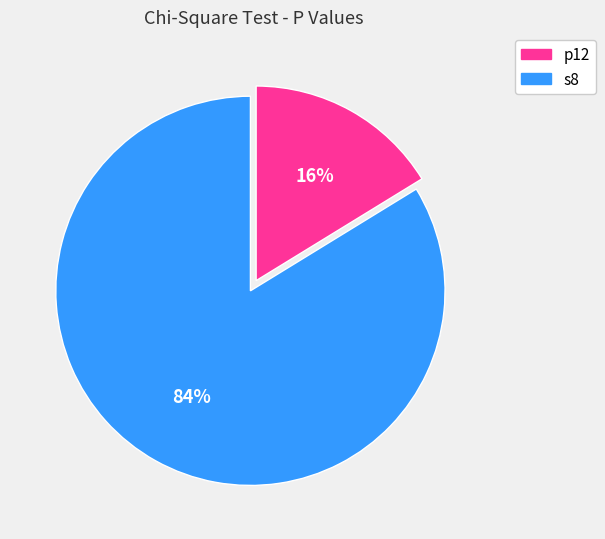

Rank the categories by value from lowest to highest.

p12, s8